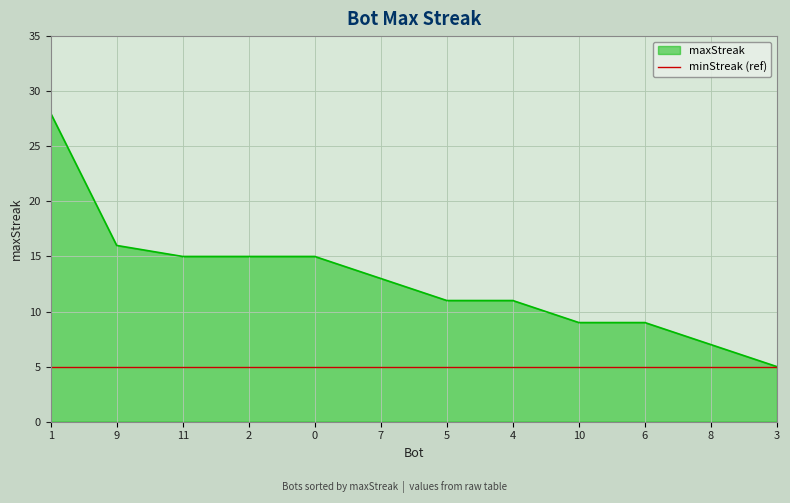

Count the number of data series in this chart.

2